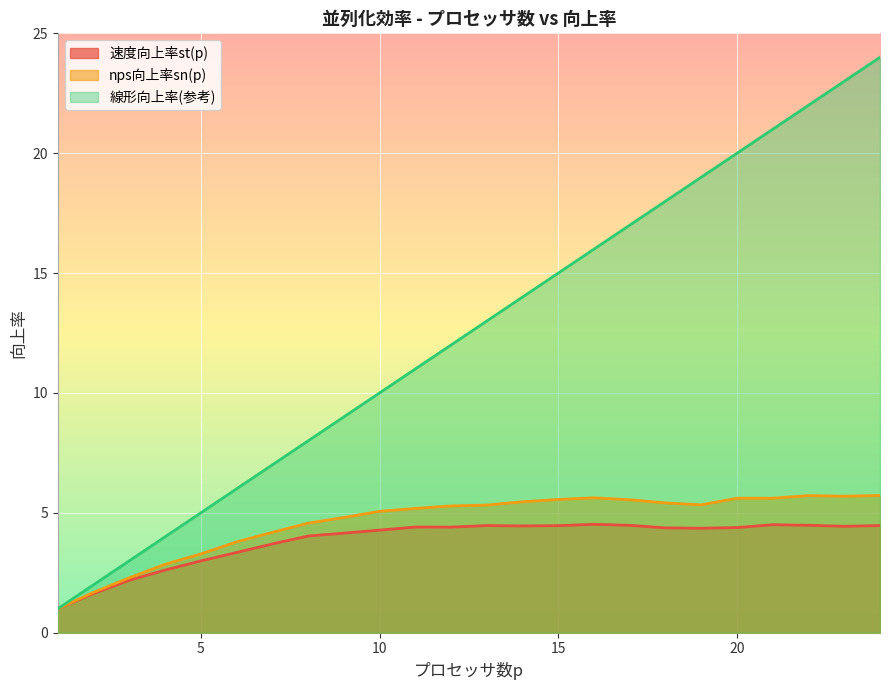

True or false: nps向上率sn(p) and 線形向上率(参考) intersect in this chart.

False